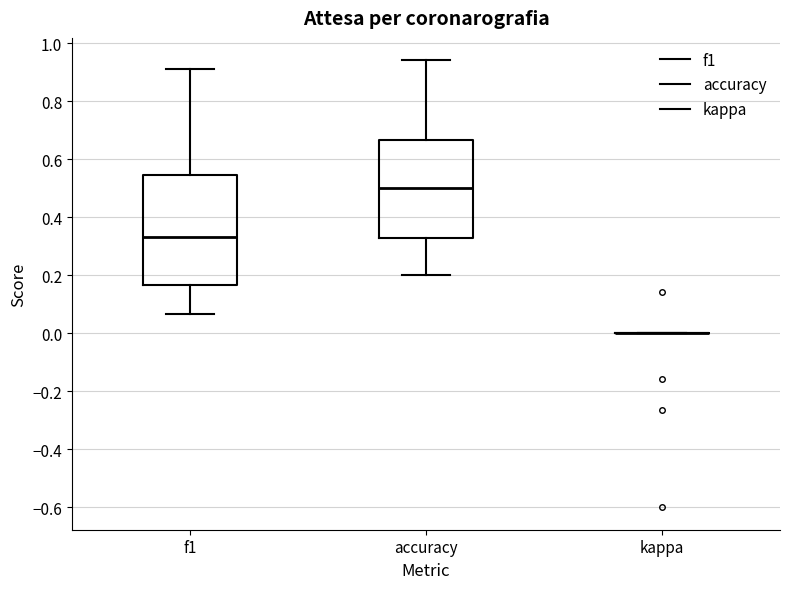

Comparing the boxes themselves (not the whiskers), which one is the tallest?

f1